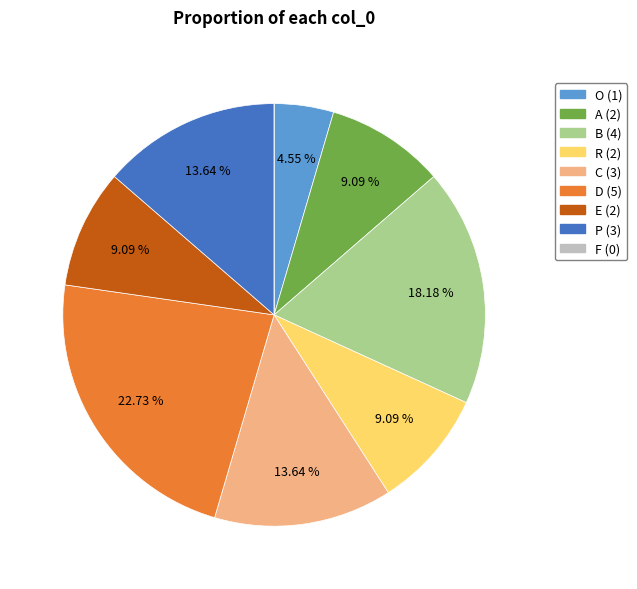

Is B the majority of the pie?

No